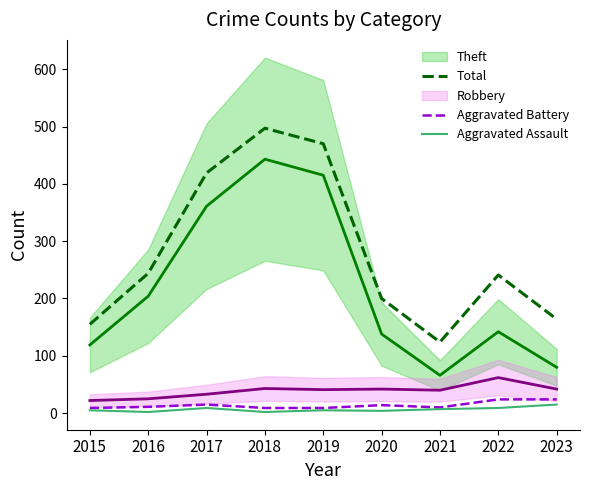

What is the difference between the maximum and second lowest values in the Total series?

342